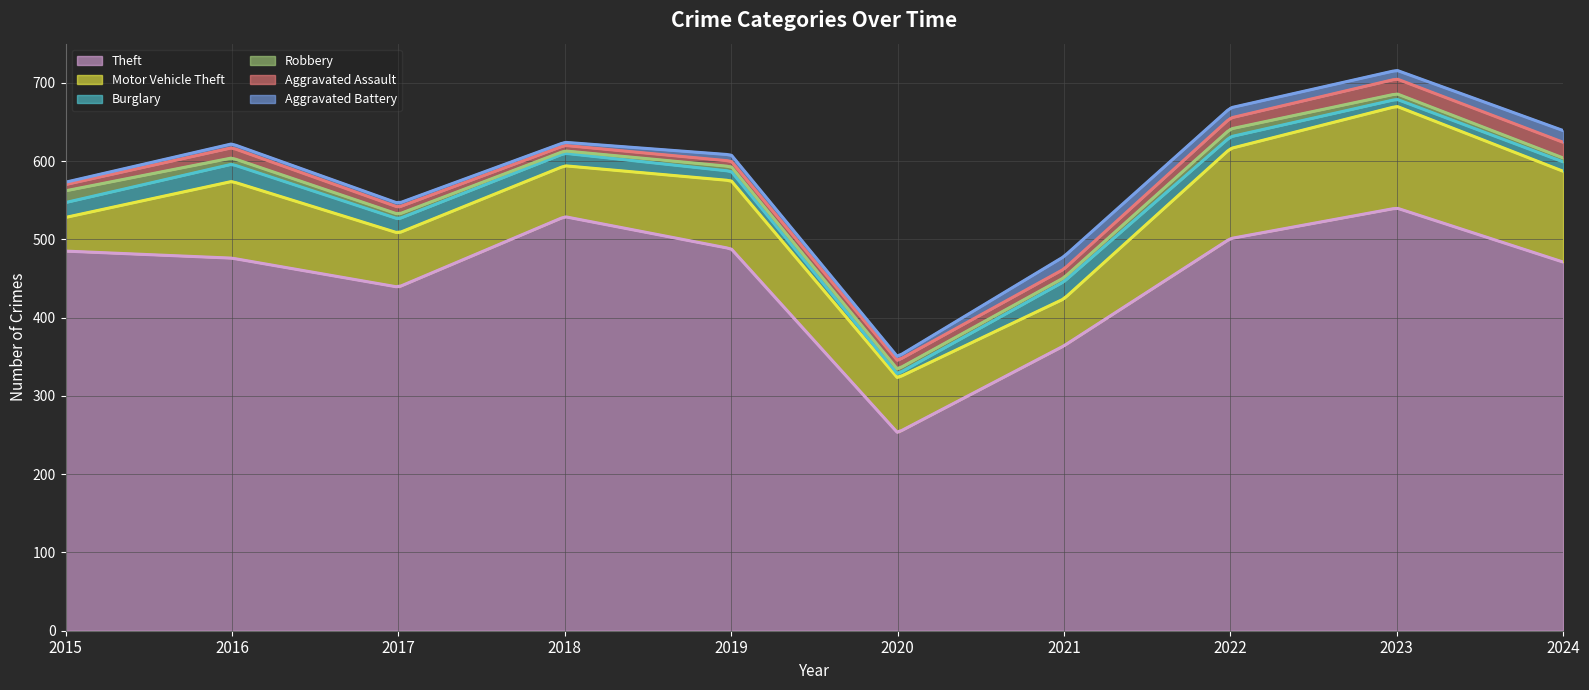

What is the smallest value displayed?

3